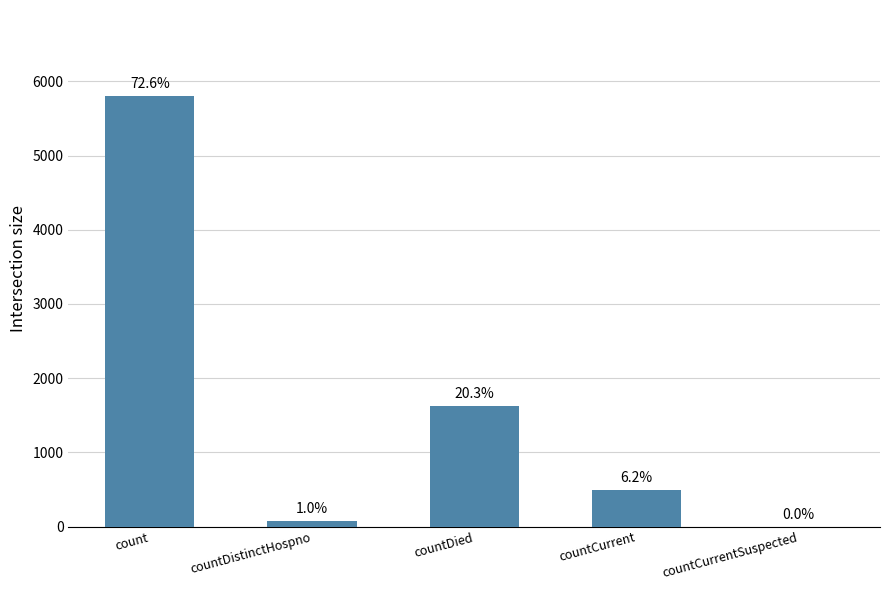

What is the label of the 4th bar from the left?

countCurrent